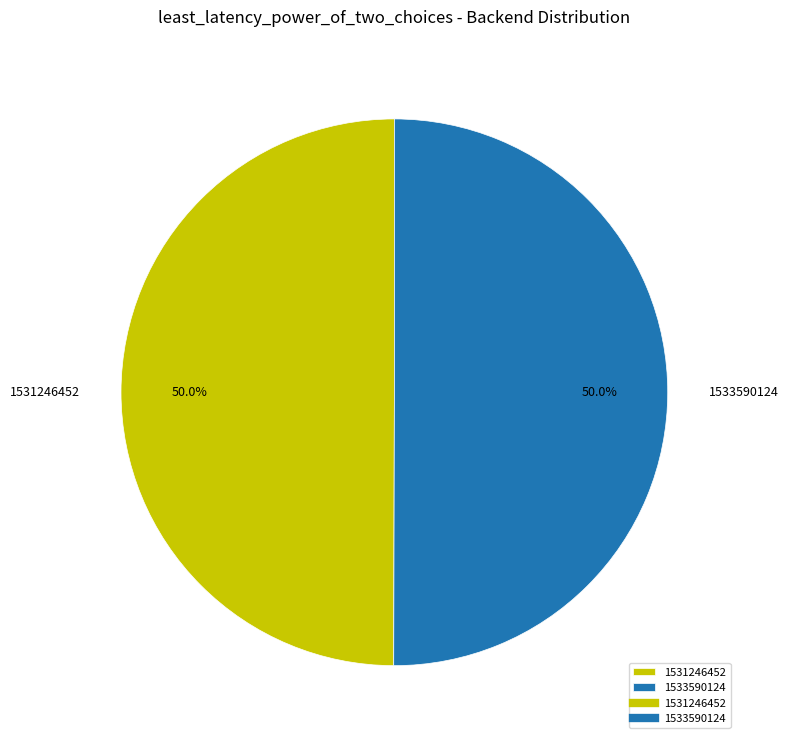

What is the ratio of the value at 1533590124 to the value at 1531246452?

1.0